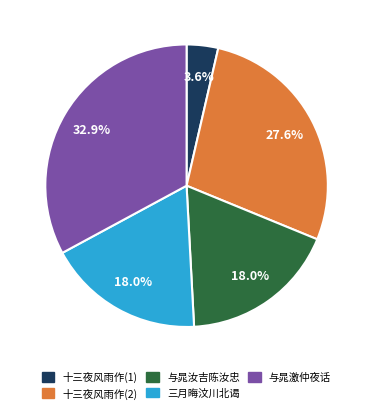

Is there any slice that represents more than half of the pie?

No